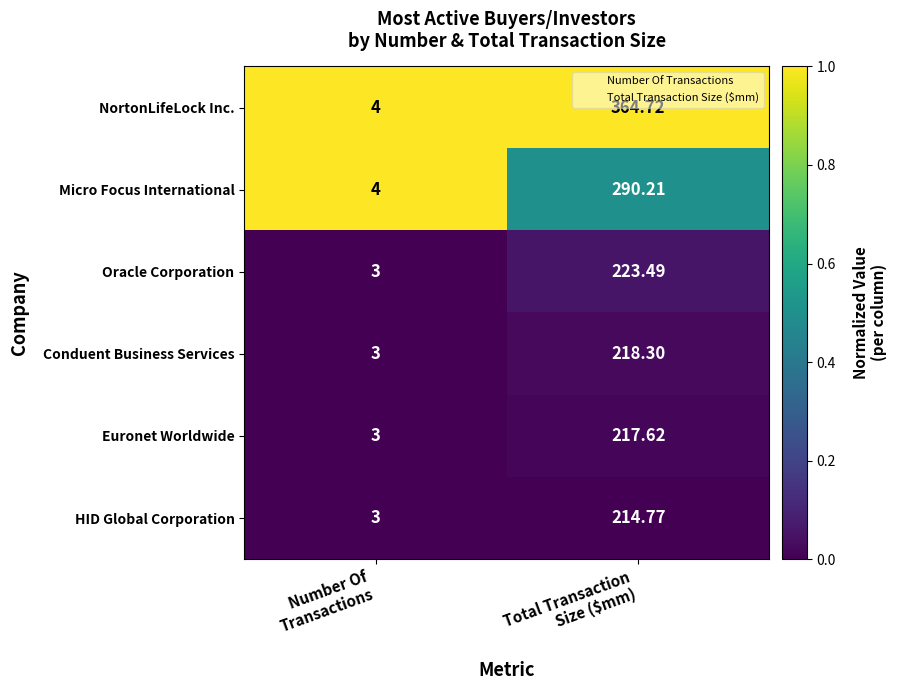

Which series has the largest total across all categories?

NortonLifeLock Inc.